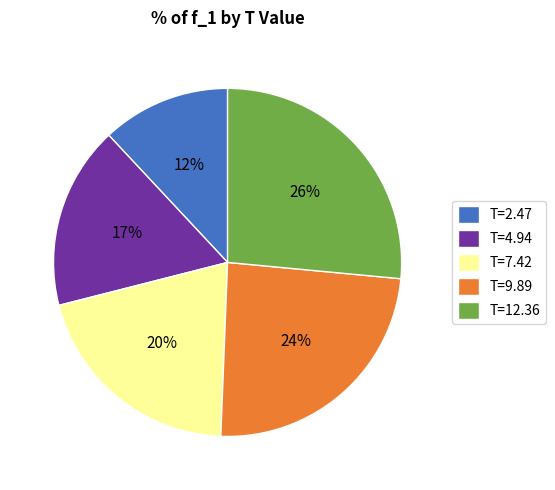

To the nearest percent, what is the combined percentage of T=4.94 and T=9.89?

41%